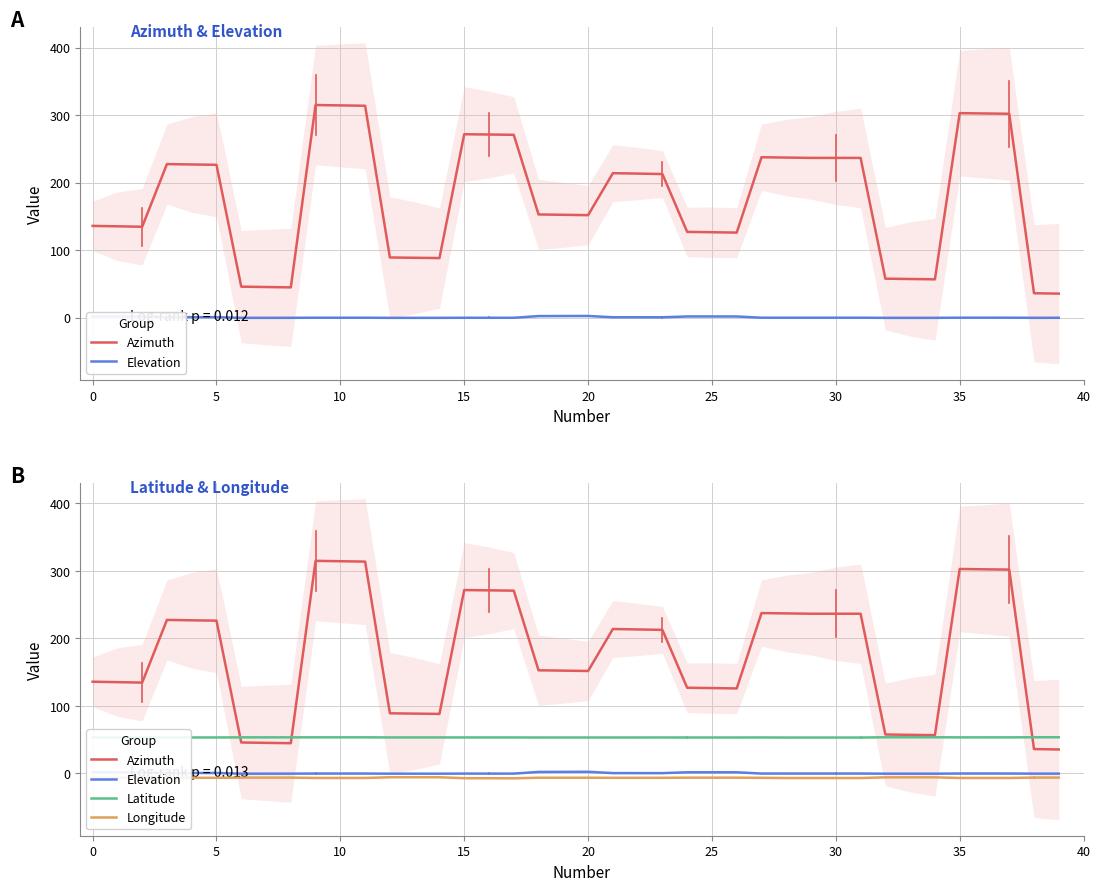

What is the label of the 25th point from the right?

15